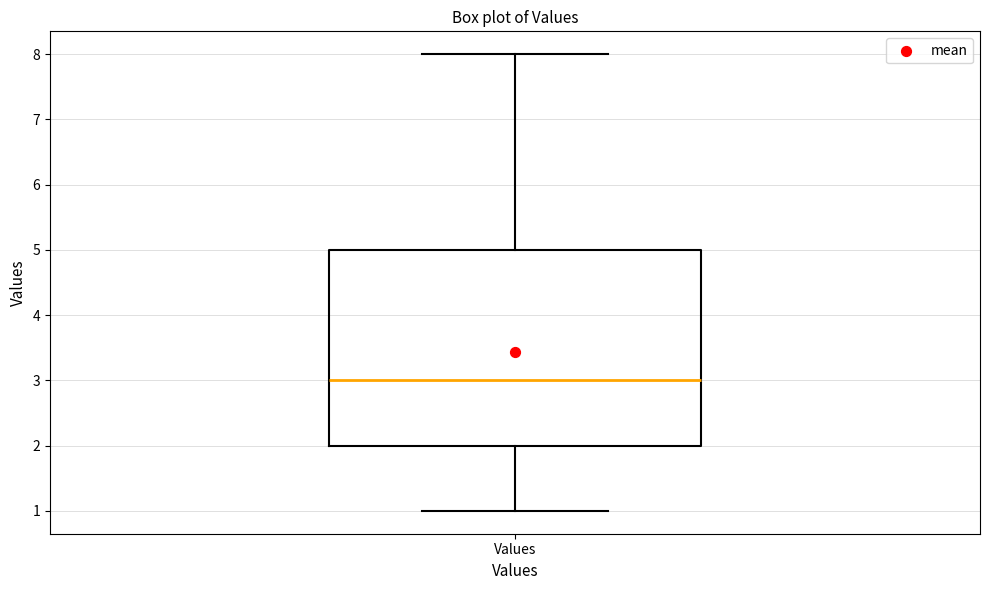

Where does the upper whisker of the box for Values end on the y-axis? The values are not printed on the chart, so give them approximately, as read against the axis.

8